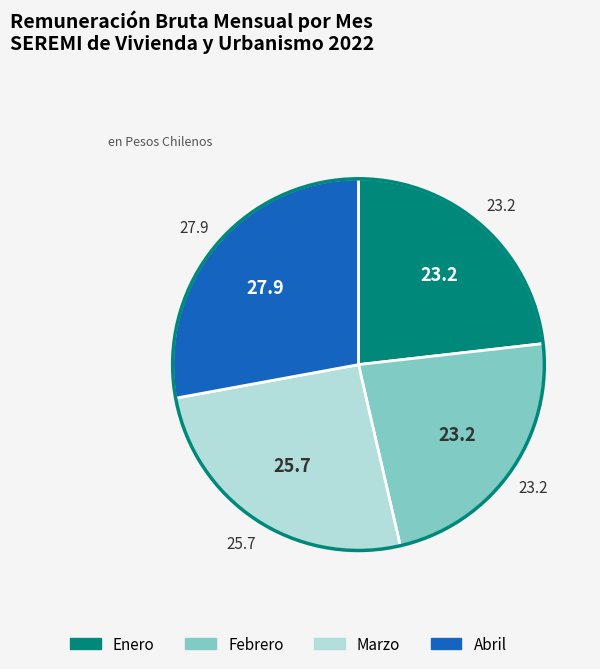

The Febrero slice represents 23% of the pie. True or false?

True